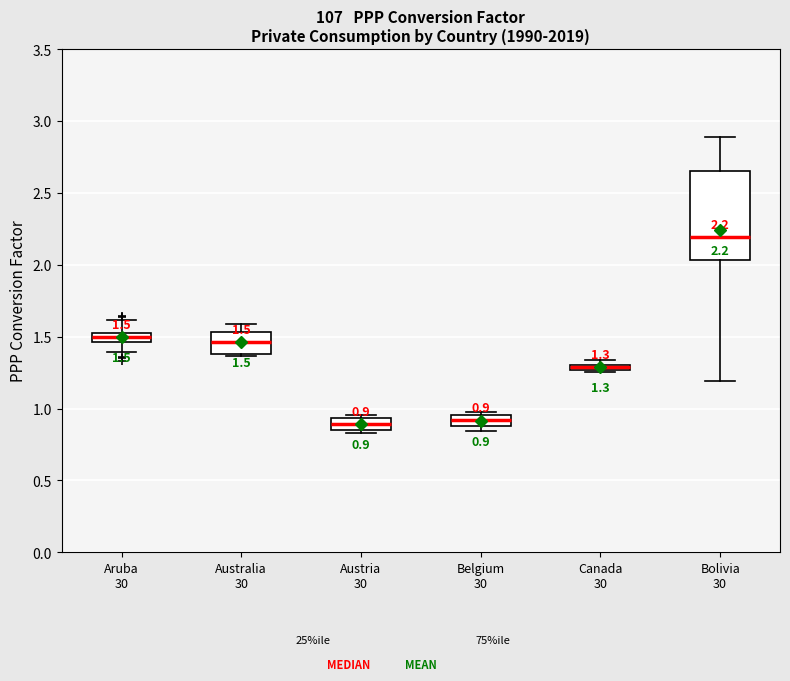

Which box is the tallest, from its lower edge to its upper edge?

Bolivia 30